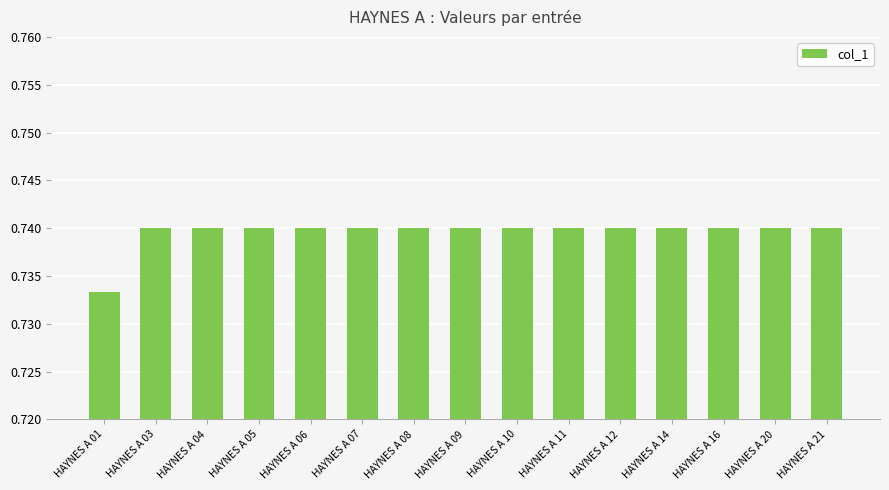

The value at HAYNES A 14 is 1.0. True or false?

False